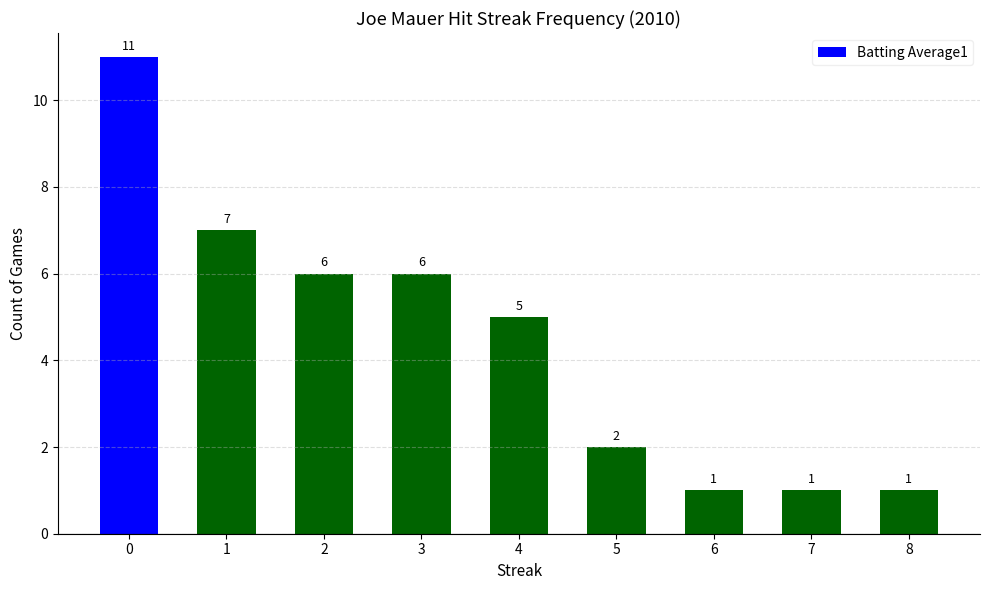

Is it true that the value at 1 is 4?

False